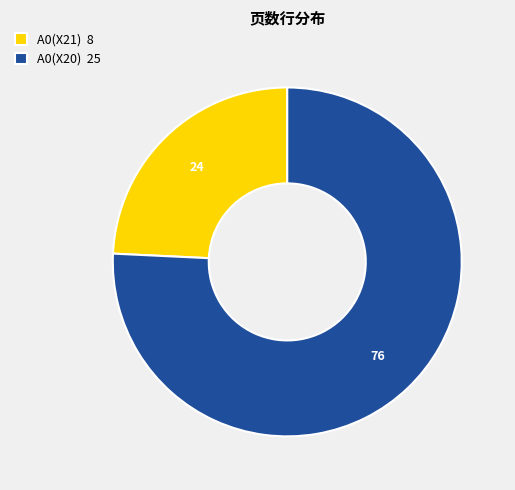

Does A0(X21) 8 represent more than half of the total?

No